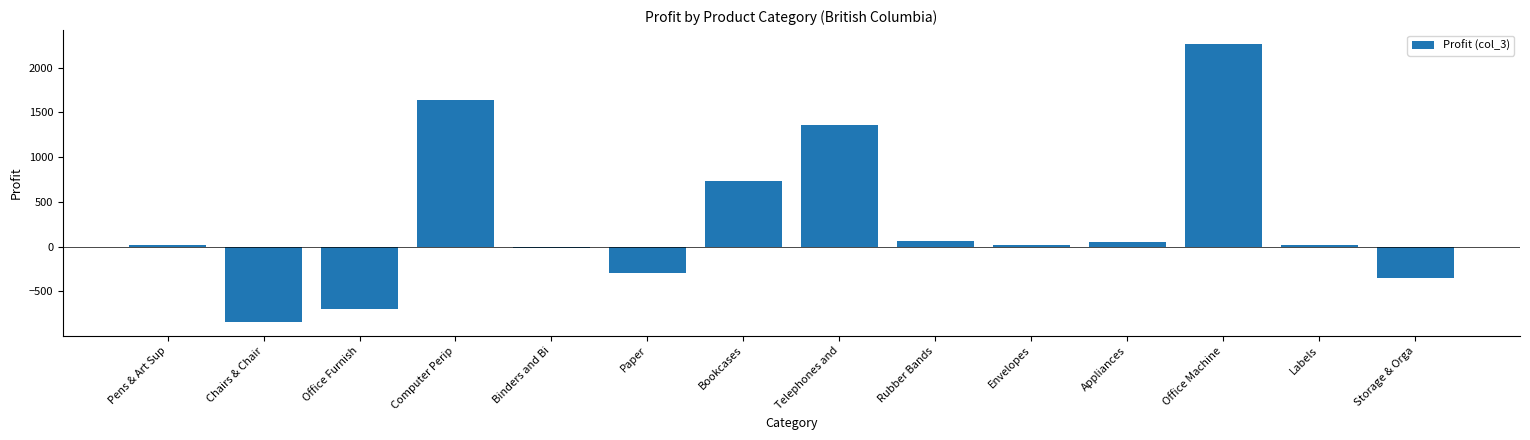

What is the change in value from Office Furnish to Computer Perip?

+2347.3